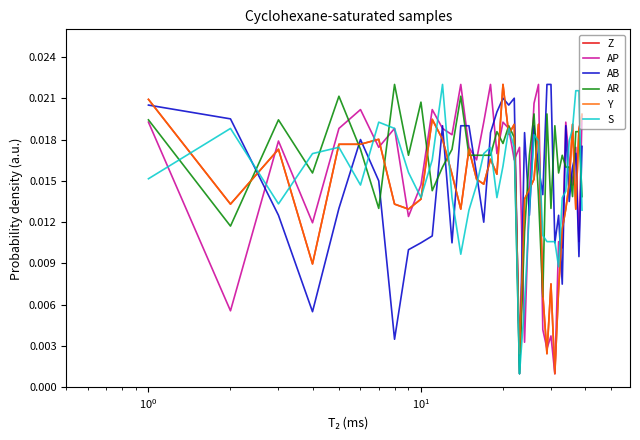

Does the chart have visible grid lines?

No